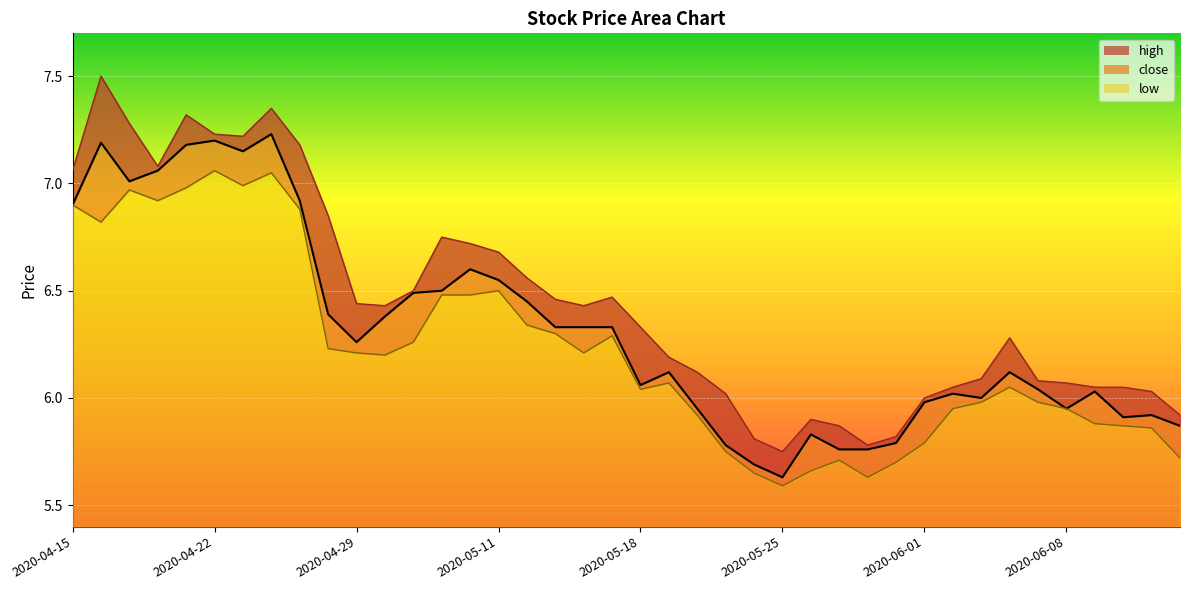

The value of high at 2020-06-05 is 6.1. True or false?

True